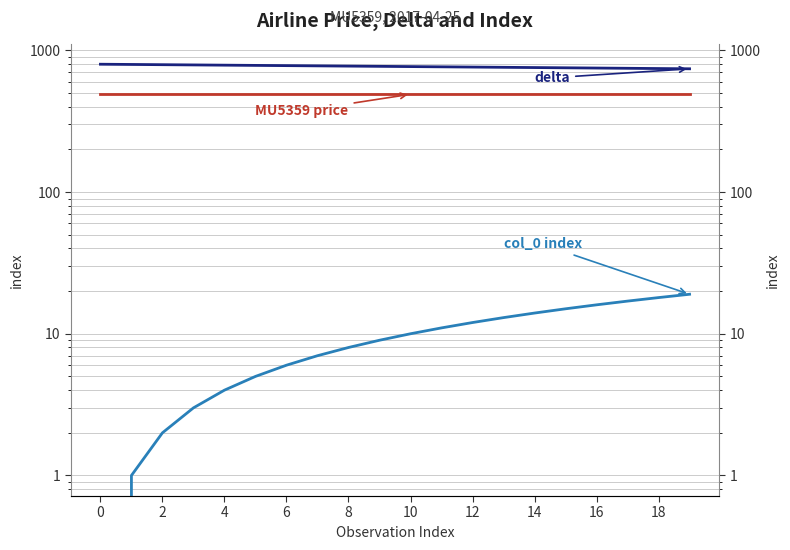

The delta series shows 1021 at 17. True or false?

False